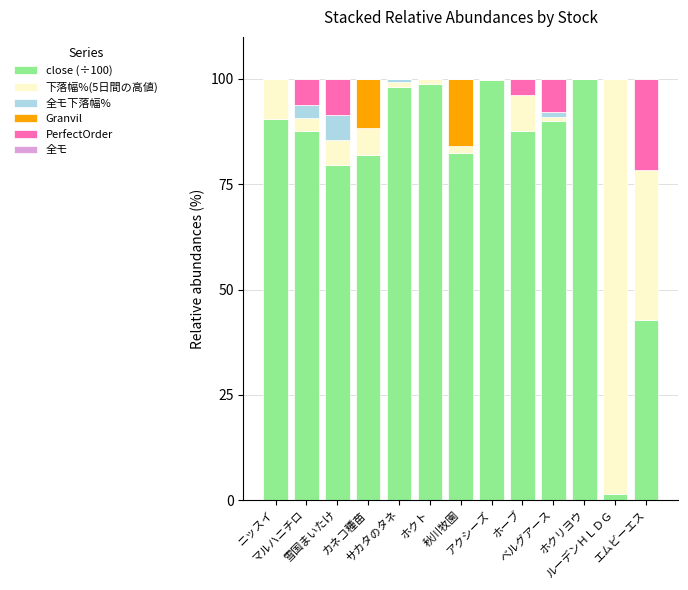

Between ベルグアース and ニッスイ, which is larger?

ニッスイ